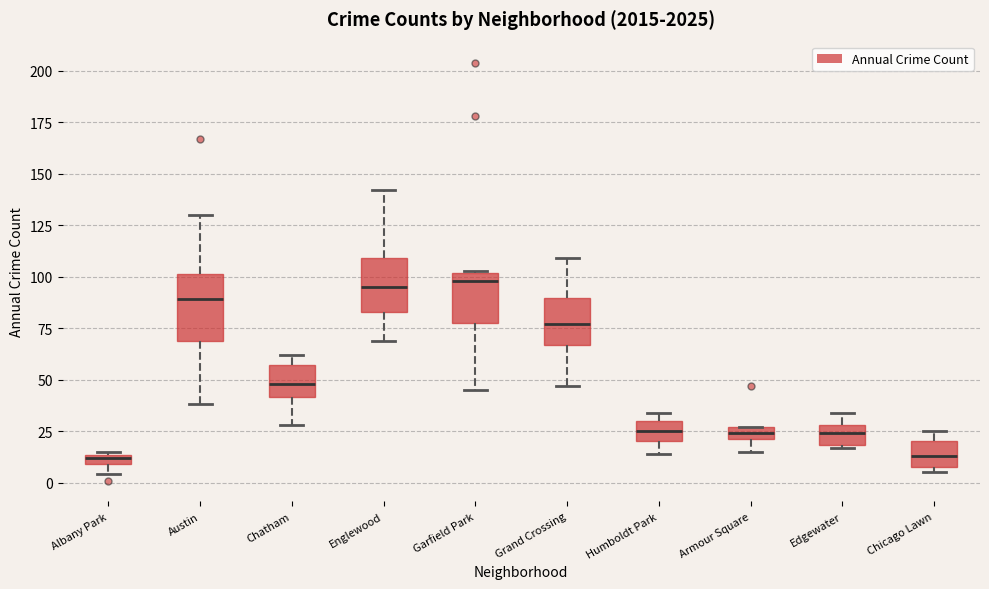

Comparing the boxes themselves (not the whiskers), which one is the tallest?

Austin